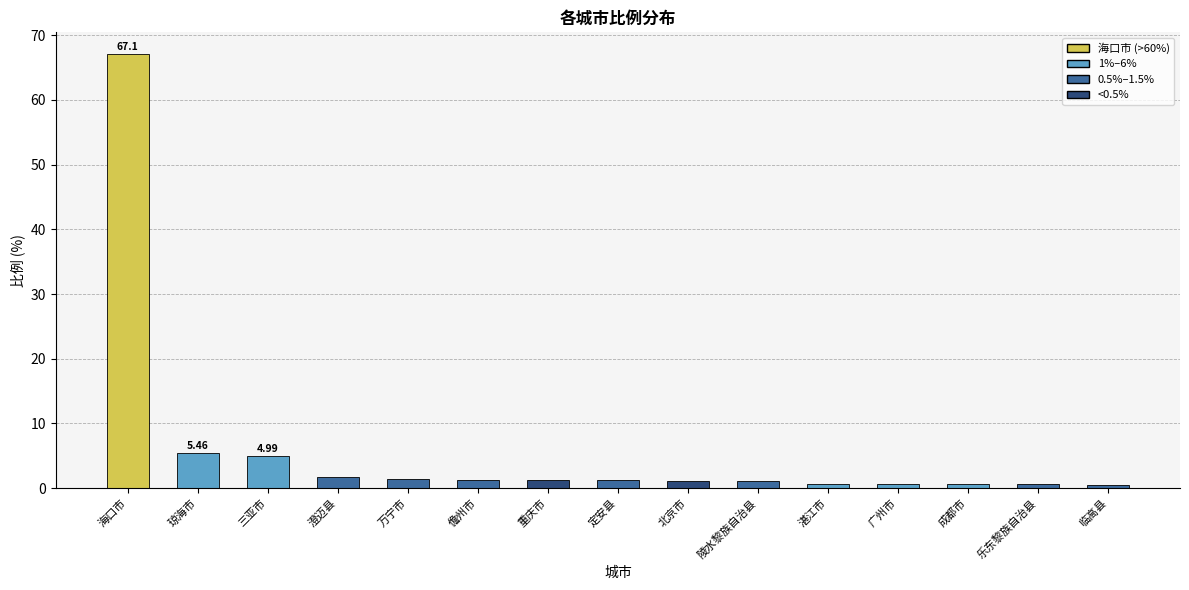

Where does the data first go above 1?

海口市